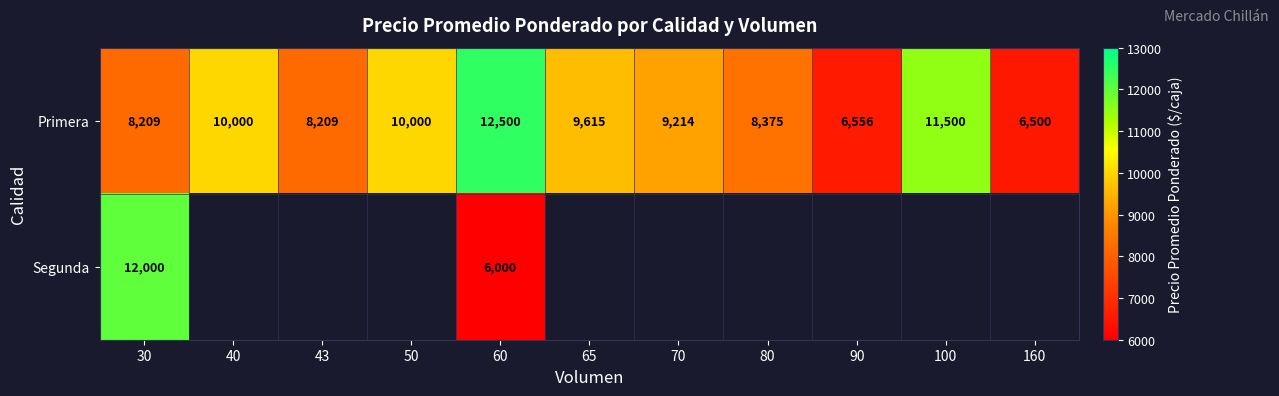

What is the average value of the Primera series?

9153